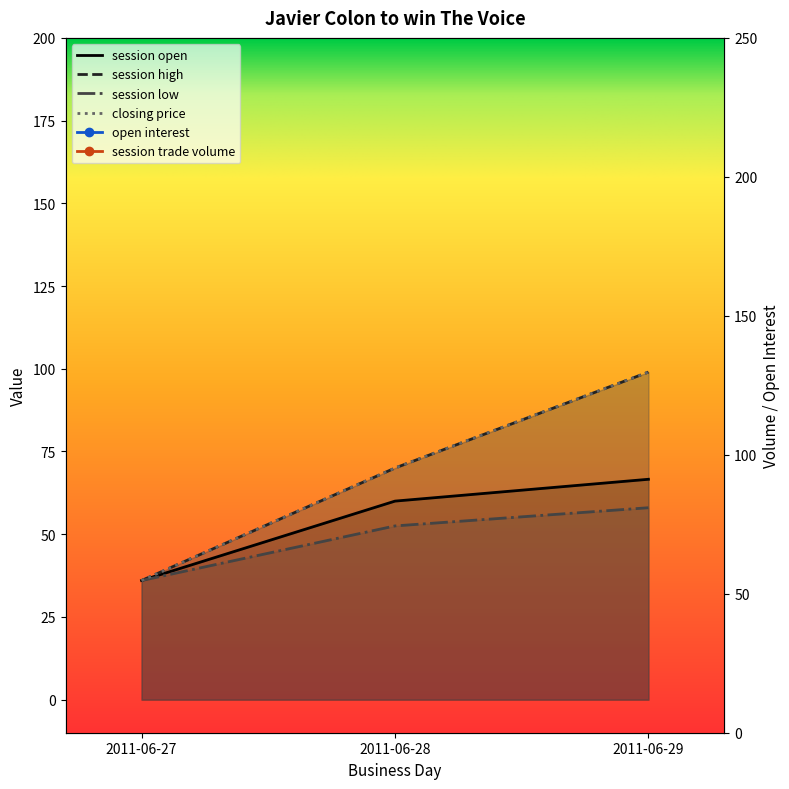

What is the total value across all series at 2011-06-28?

259.5